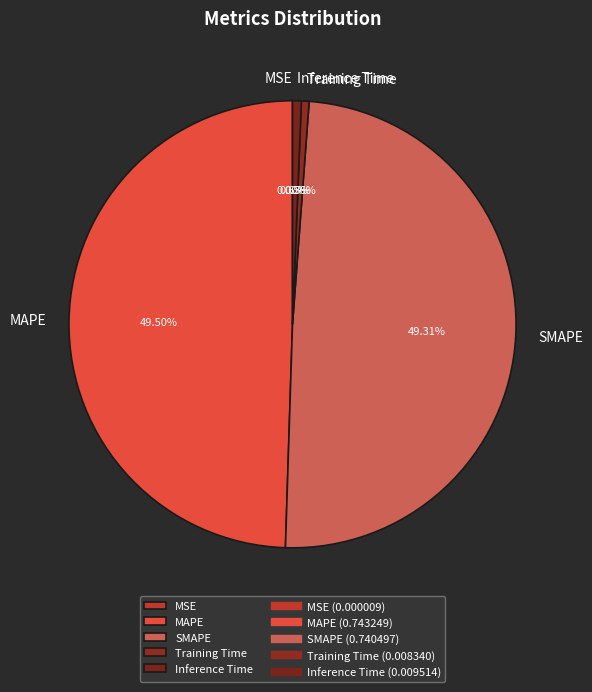

Does any single category account for the majority?

No